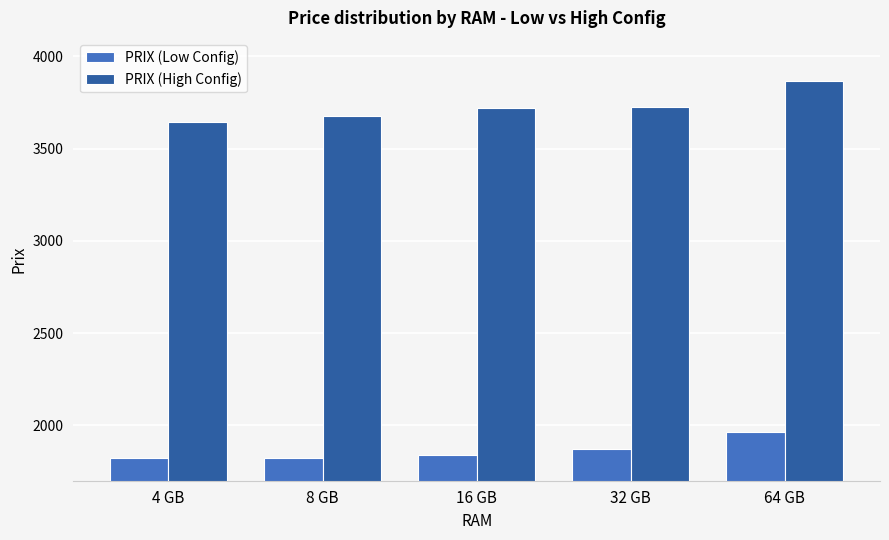

What are all the series names shown in the legend?

PRIX (Low Config), PRIX (High Config)